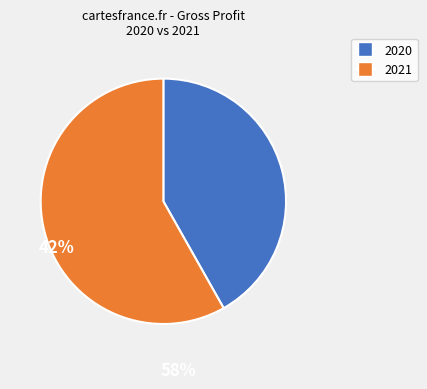

Do 2021 and 2020 together represent more than half of the pie?

Yes